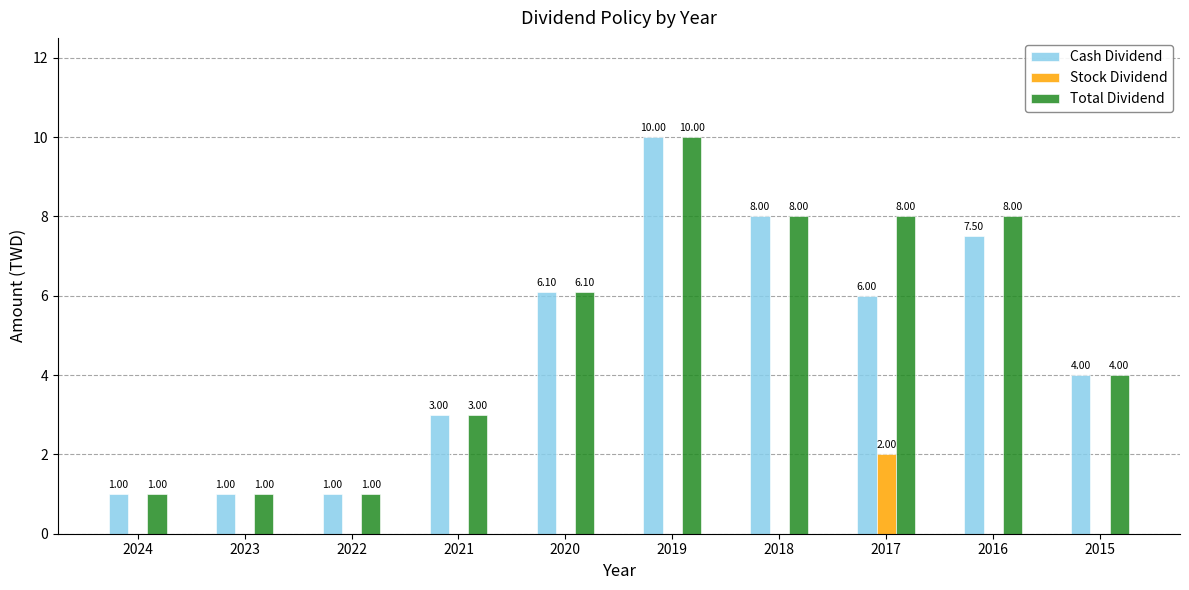

What is the sum of all Total Dividend values?

50.1